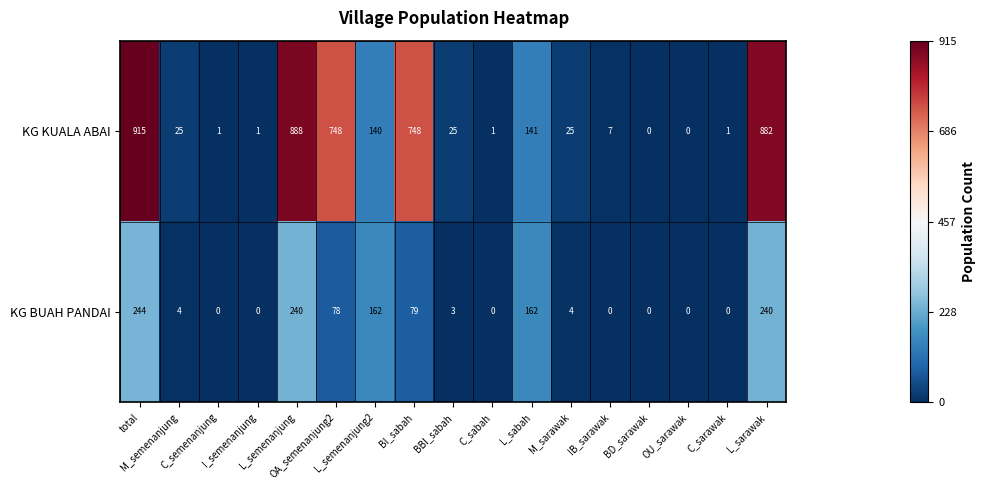

Rank the series by their maximum value, from highest to lowest.

KG KUALA ABAI, KG BUAH PANDAI